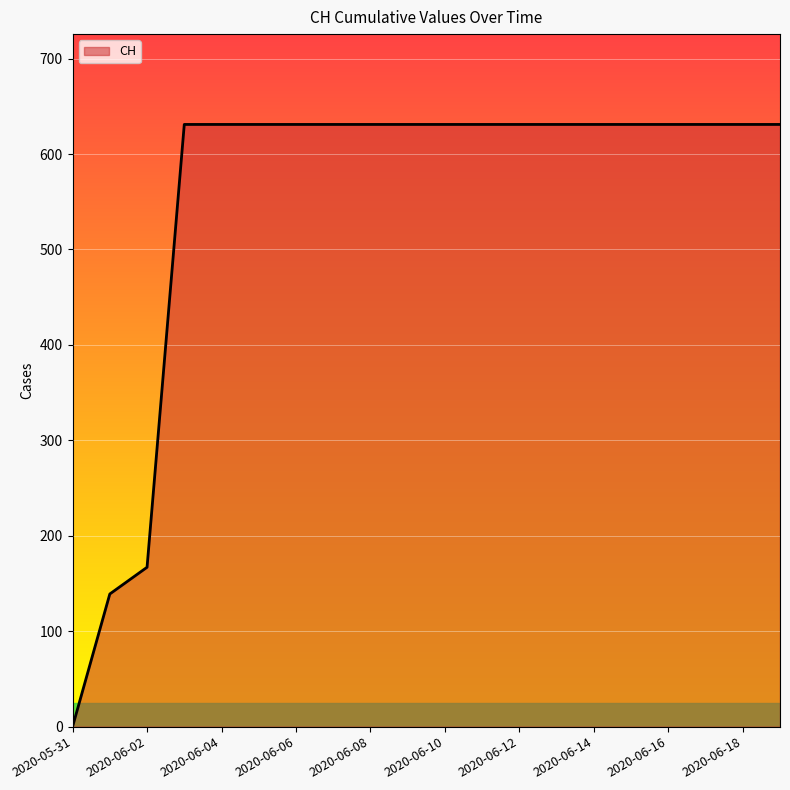

Count the number of data series in this chart.

1